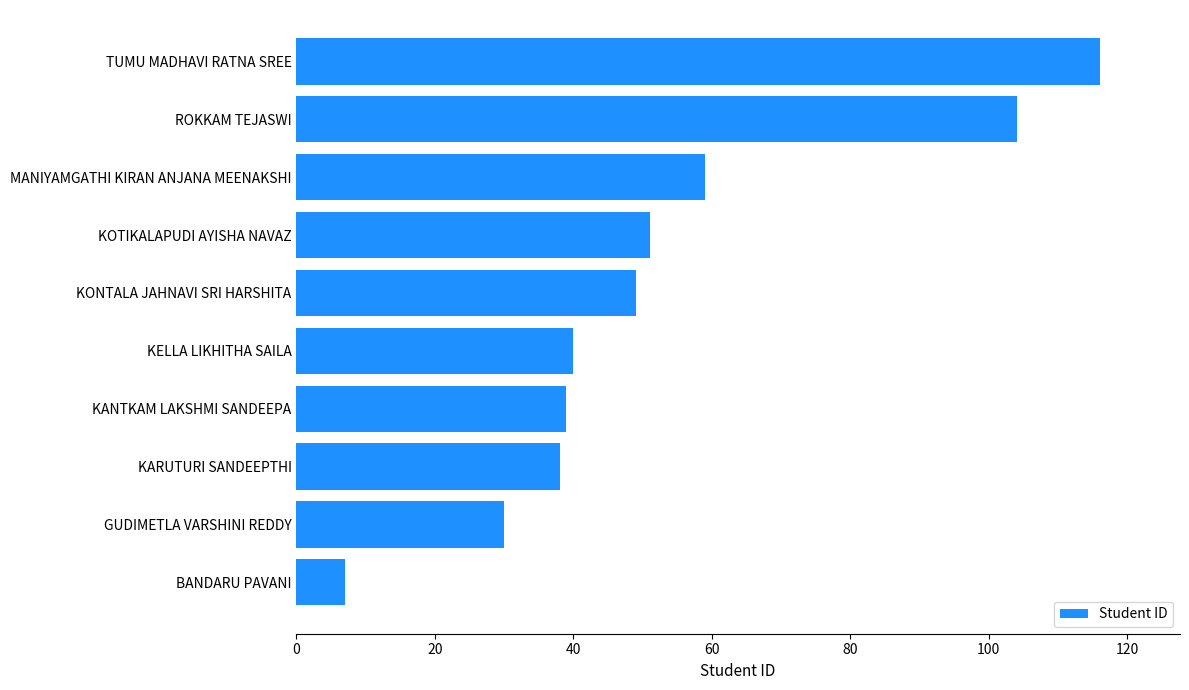

What is the average value?

53